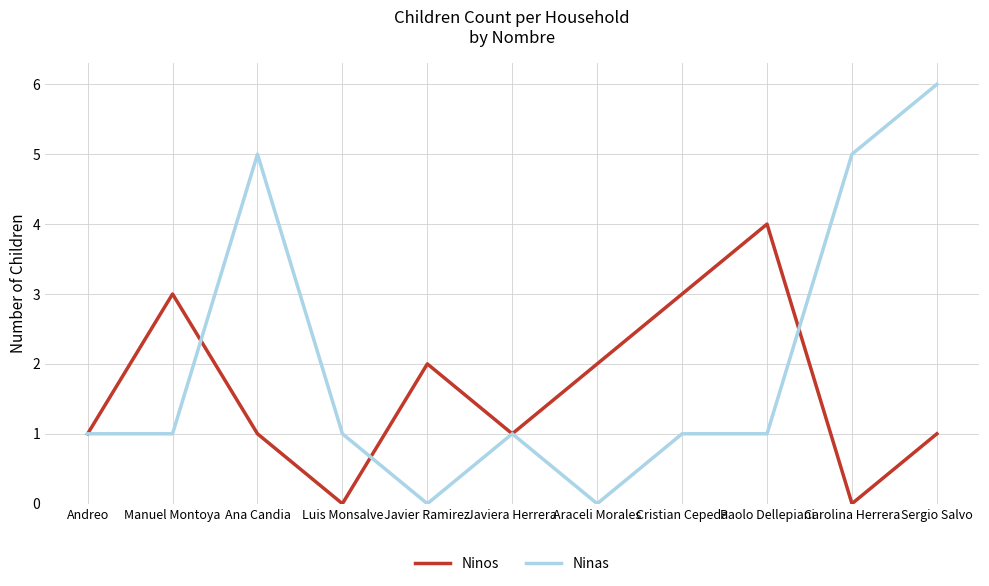

Which series has the widest spread of values?

Ninas